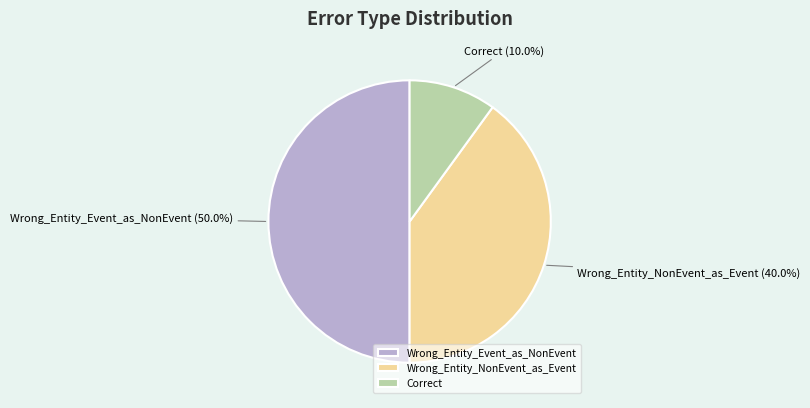

Which slice is the largest?

Wrong_Entity_Event_as_NonEvent